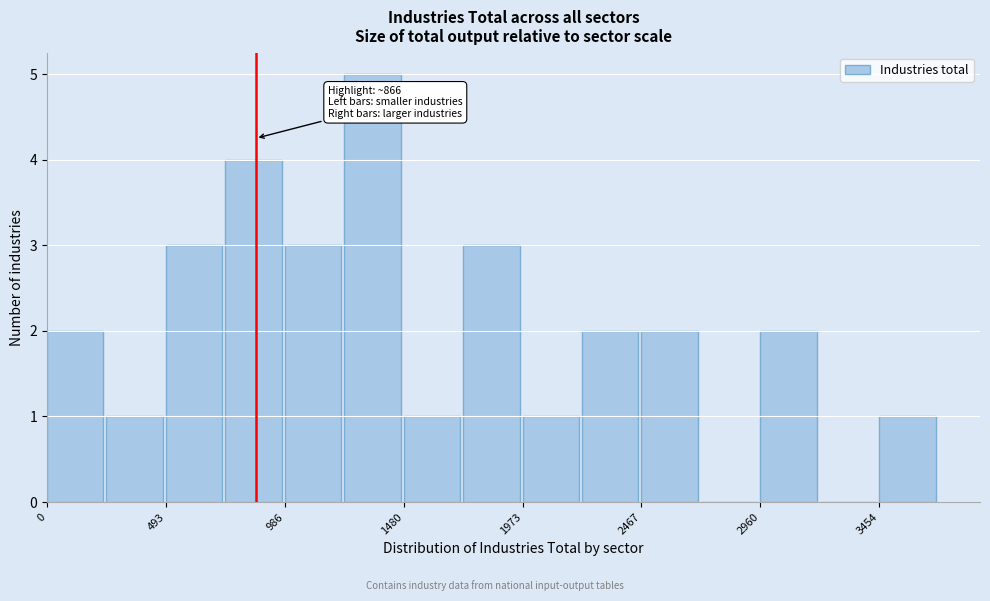

Which range on the x-axis has the tallest bar?

1250 to 1500